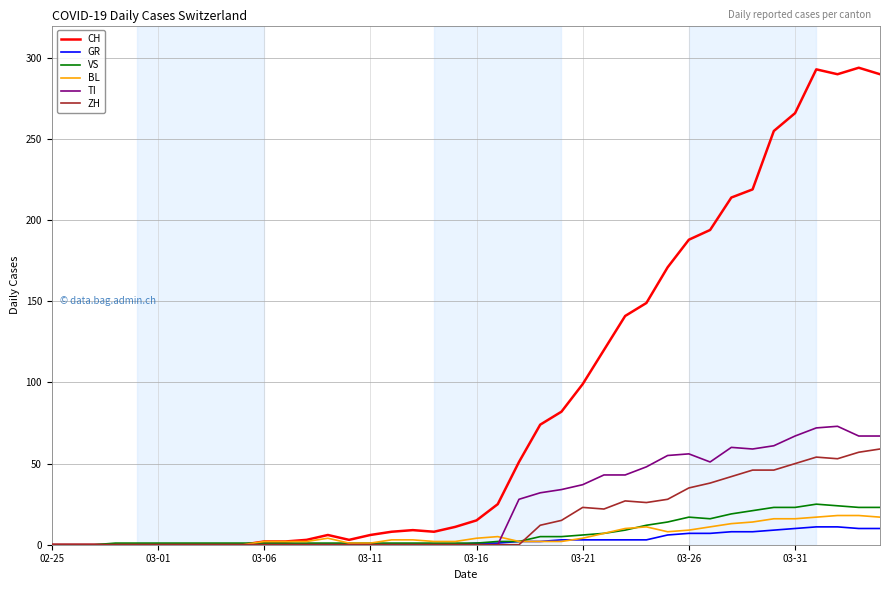

How many values in the CH series are below 15?

20